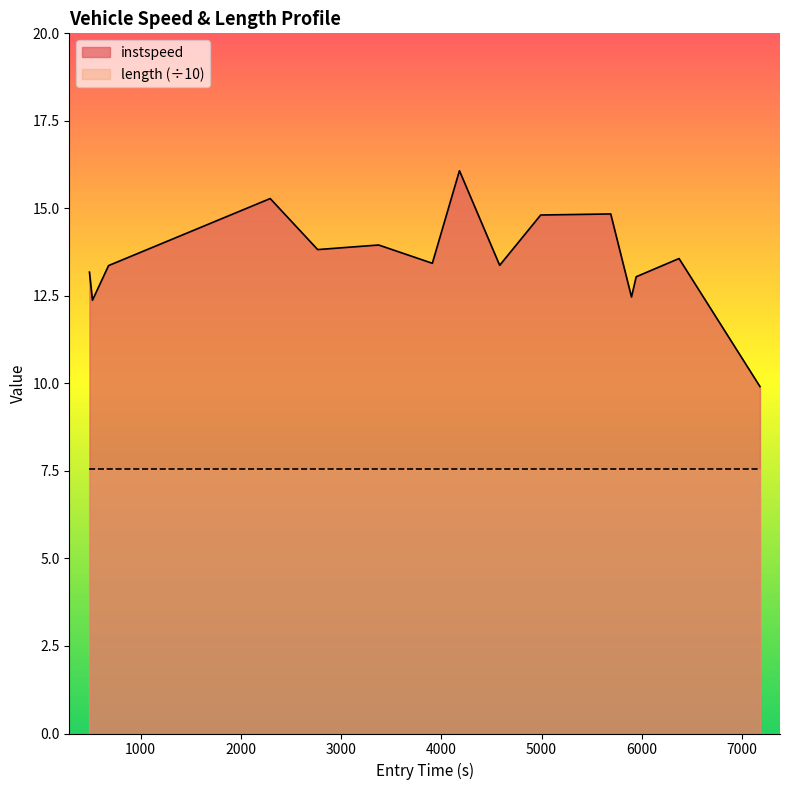

Which series has the largest range (max minus min)?

instspeed